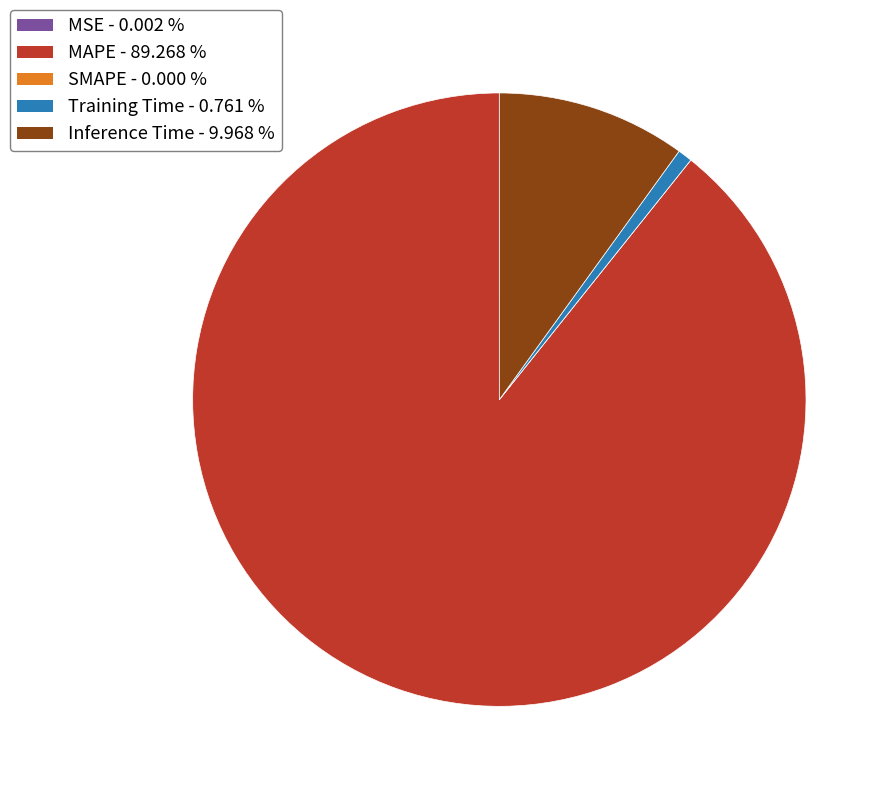

Is the sum of MAPE and Training Time greater than half?

Yes